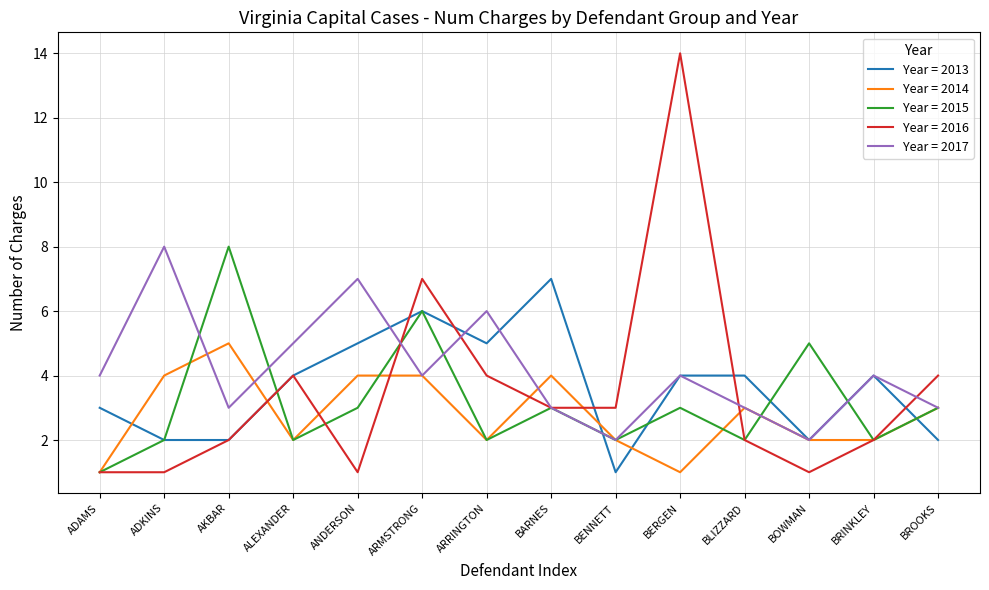

Does the chart have visible grid lines?

Yes